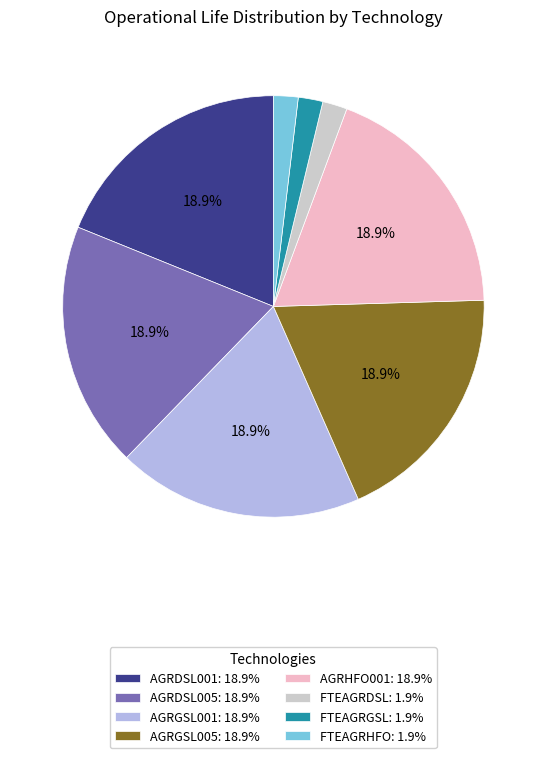

Approximately how many times larger is the value at FTEAGRDSL compared to AGRHFO001?

0.1